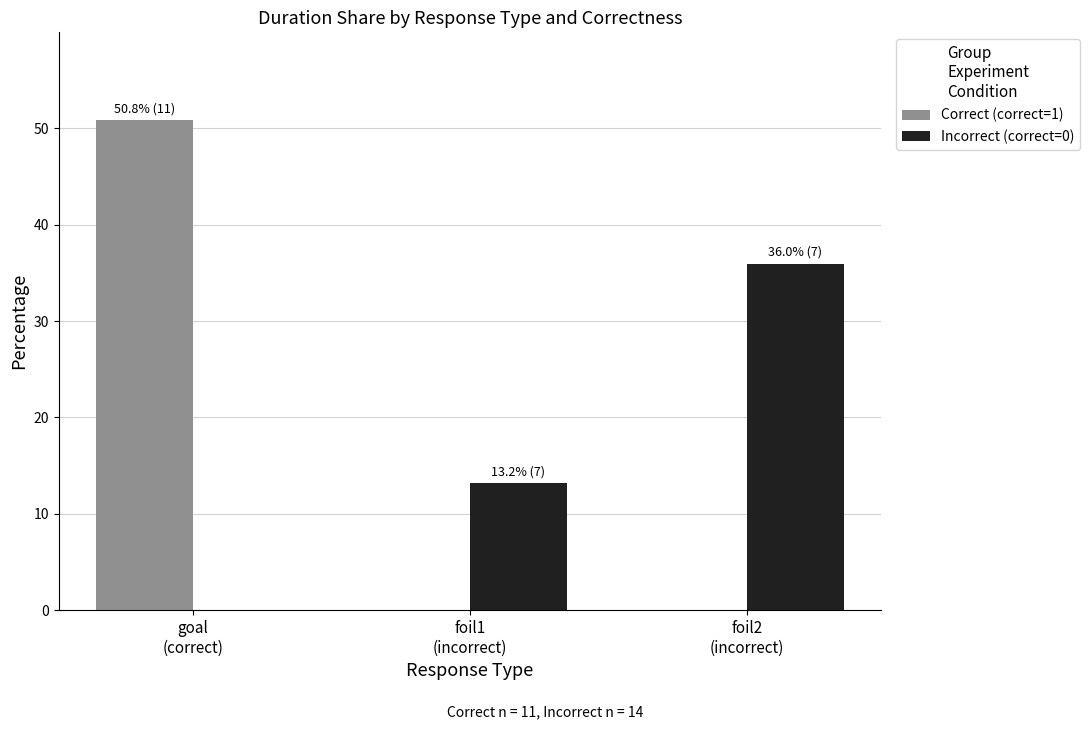

How many positive values does the Incorrect (correct=0) series have?

2